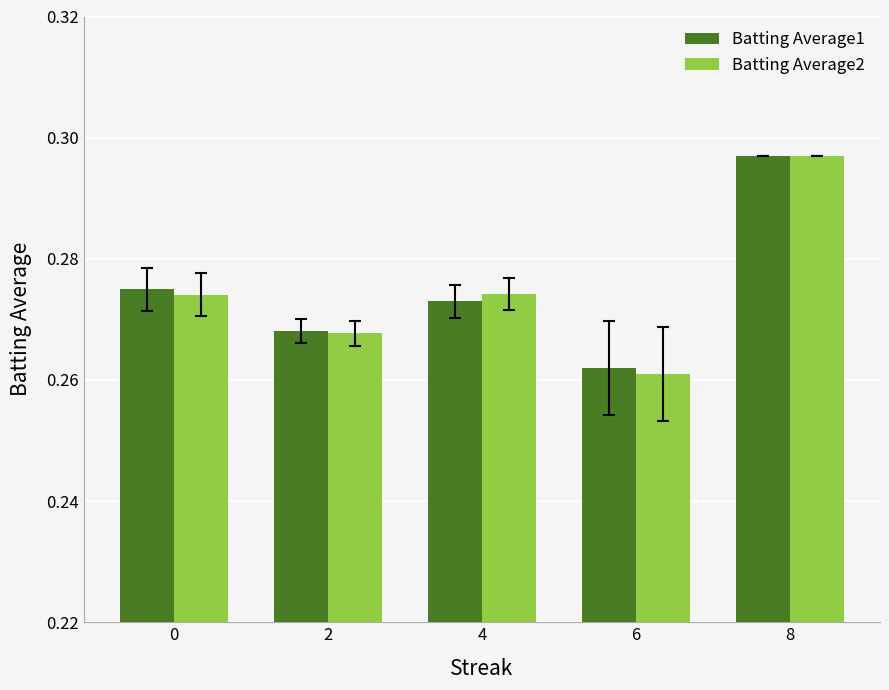

Is it true that Batting Average1 equals 0.1 at 6?

False